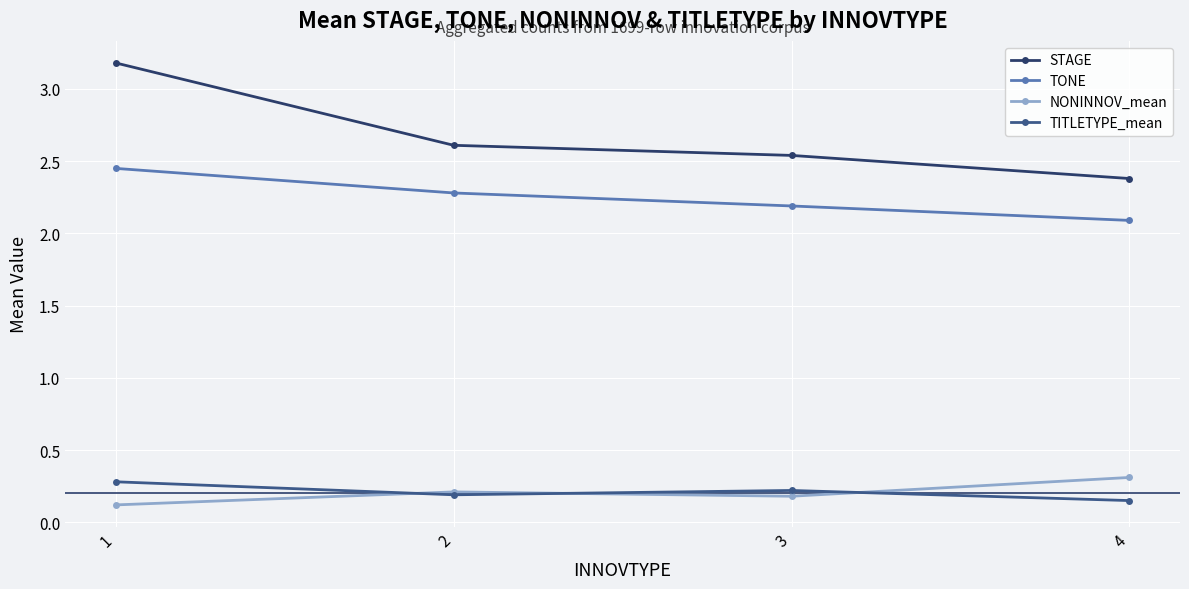

What is the difference between the maximum and minimum values in the NONINNOV_mean series?

0.2